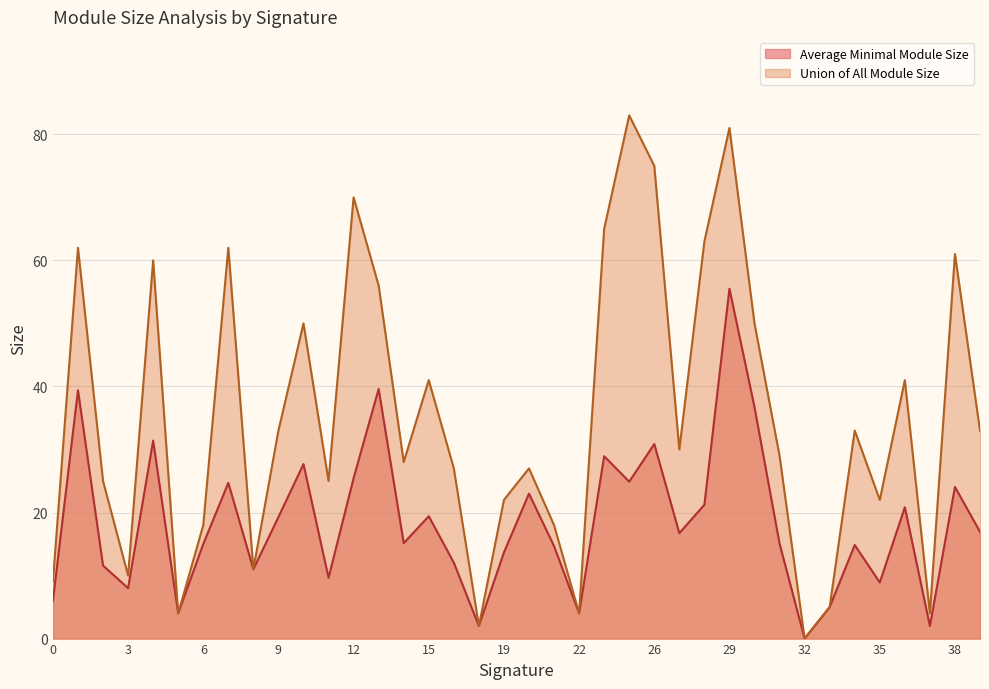

Which series changed the most between 9 and 30?

Average Minimal Module Size